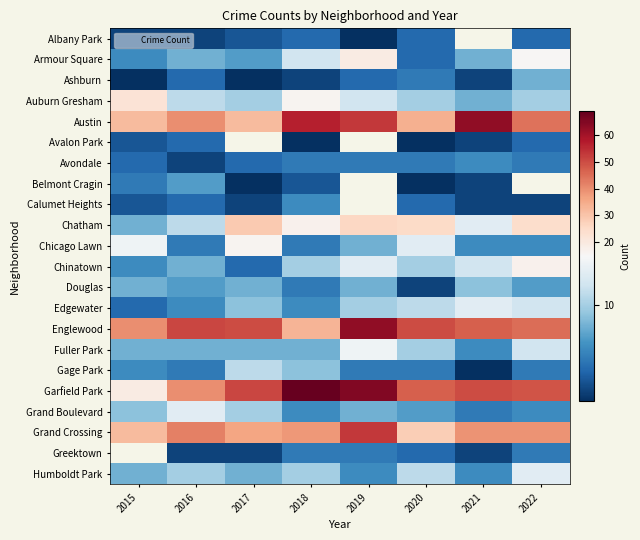

At how many categories does at least one series exceed 63?

2